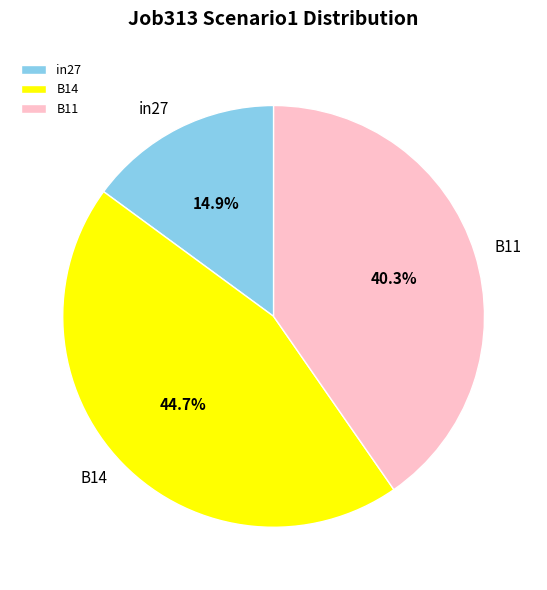

Is there a majority slice in this chart?

No